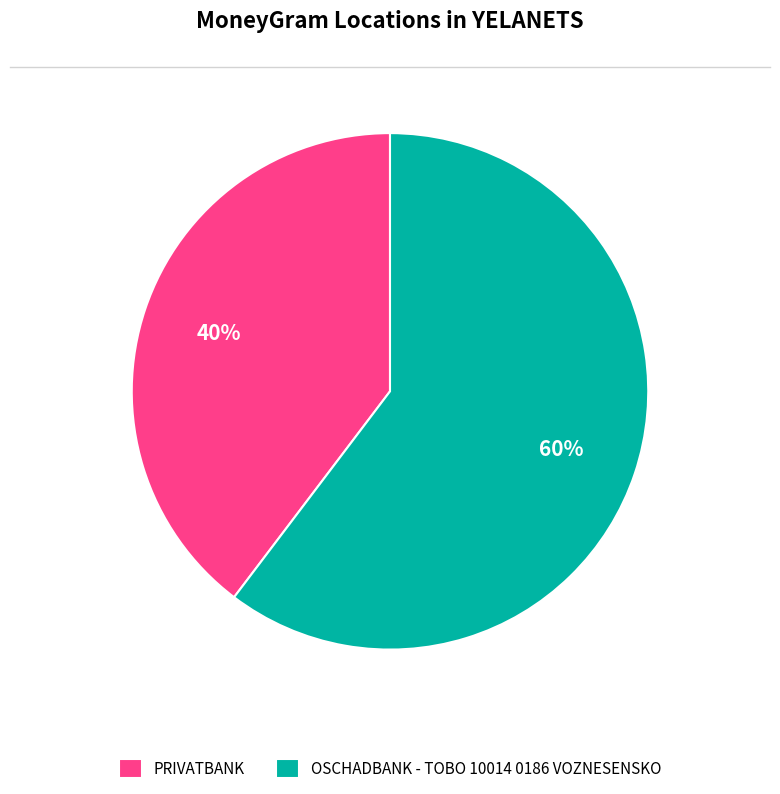

Is there a majority slice in this chart?

Yes